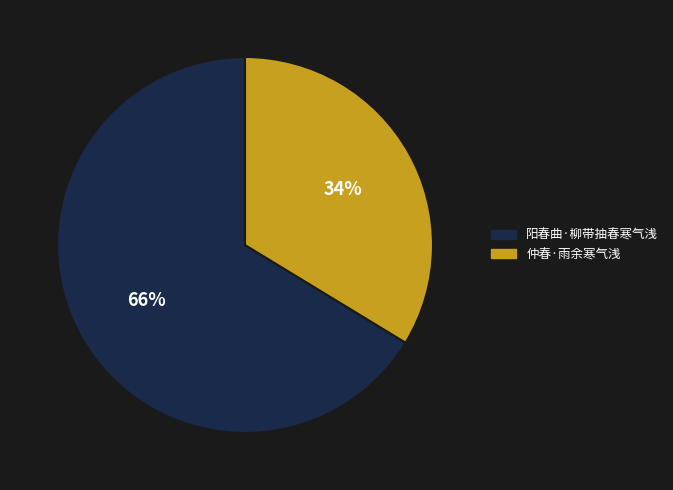

To the nearest percent, what percentage of the pie is 阳春曲·柳带抽春寒气浅?

66%